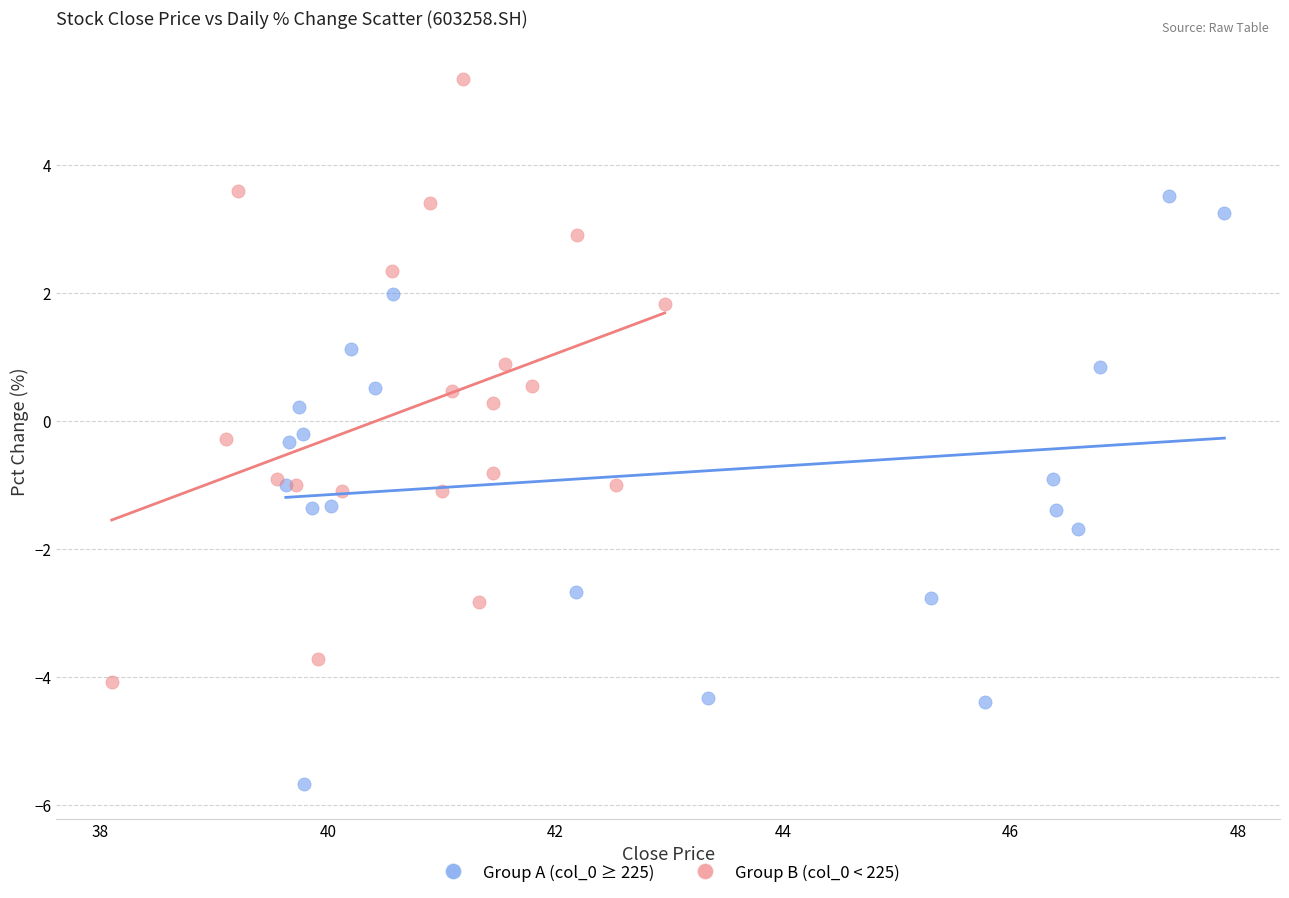

Which series has the largest Y range (max minus min)?

Group B (col_0 < 225)